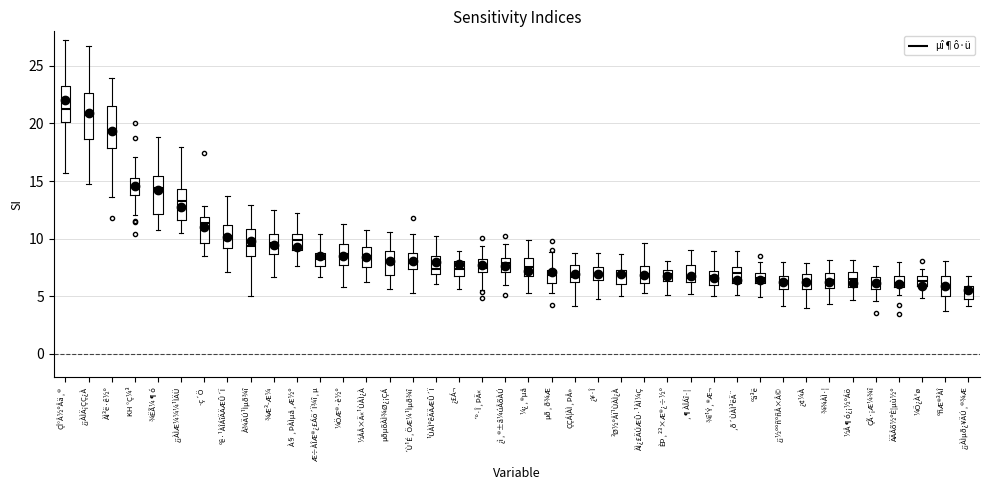

Reading left to right, transcribe this box plot: for each box, give where its median line is, the range the box spans, and where its two whiskers end, as read against the y-axis. The values are not printed on the chart, so give them approximately, as read against the axis.

ÇÎ°Å½ºÅä¸®: median 21.5, box 20.0 to 23.0, whiskers 15.5 to 27.5
¿¡ÀÌÄ¡ÇÇ¿À: median 20.5, box 18.5 to 22.5, whiskers 15.0 to 26.5
ÀÌ³ë·ê½º: median 19.5, box 18.0 to 21.5, whiskers 13.5 to 24.0
KH °Ç¼³: median 14.5, box 14.0 to 15.0, whiskers 12.0 to 17.0
¾ËÃ¼¶ó: median 14.5, box 12.0 to 15.5, whiskers 11.0 to 19.0
¿¡ÀÌÆ¼¼¼¹ÌÄÜ: median 13.5, box 11.5 to 14.5, whiskers 10.5 to 18.0
·ç´Ö: median 11.5, box 9.5 to 12.0, whiskers 8.5 to 13.0
ºê·¹ÀÎÁîÄÄÆÛ´Ï: median 10.5, box 9.0 to 11.0, whiskers 7.0 to 13.5
Å¾ÄÚ¹Ìµð¾î: median 9.5, box 8.5 to 11.0, whiskers 5.0 to 13.0
¾Æ³­Æ¼: median 9.5, box 8.5 to 10.5, whiskers 6.5 to 12.5
À§¸ÞÀÌµå¸Æ½º: median 10.0, box 9.0 to 10.5, whiskers 7.5 to 12.0
Æ÷ÀÎÆ®¿£Áö´Ï¾î¸µ: median 8.5, box 7.5 to 9.0, whiskers 6.5 to 10.5
¼ÖÆ®·è½º: median 8.5, box 7.5 to 9.5, whiskers 6.0 to 11.0
½ÅÅ×Ä«¹ÙÀÌ¿À: median 8.5, box 7.5 to 9.5, whiskers 6.0 to 10.5
µðµõÀÌ¾Ø¿¡ÇÁ: median 8.0, box 7.0 to 9.0, whiskers 5.5 to 10.5
´Ù¹É¸ÖÆ¼¹Ìµð¾î: median 8.0, box 7.5 to 9.0, whiskers 5.5 to 10.5
¹ÙÀÌºêÄÄÆÛ´Ï: median 7.5, box 7.0 to 8.5, whiskers 6.0 to 10.5
¿£Á¬: median 7.5, box 6.5 to 8.0, whiskers 5.5 to 9.0
´º·Î¸ÞÄ«: median 7.5, box 7.0 to 8.5, whiskers 5.5 to 9.5
¿ì¸®±â¼úÅõÀÚ: median 8.0, box 7.0 to 8.5, whiskers 6.0 to 9.5
¼¿¸®µå: median 7.5, box 7.0 to 8.5, whiskers 5.5 to 10.0
µð¸ð¾Æ: median 7.0 (just below the box's upper edge), box 6.0 to 7.0, whiskers 5.5 to 9.0
ÇÇÁ¦ÀÌ¸ÞÅ»: median 6.5, box 6.0 to 7.5, whiskers 4.0 to 9.0
¿¥·Î: median 7.0, box 6.5 to 7.5, whiskers 5.0 to 9.0
³Ø½ºÅÏ¹ÙÀÌ¿À: median 7.0, box 6.0 to 7.5, whiskers 5.0 to 8.5
ÀÌ¿£ÄÚÆÛ·¹ÀÌ¼Ç: median 7.0, box 6.0 to 7.5, whiskers 5.5 to 9.5
ÈÞ¸²³×Æ®¿÷½º: median 7.0, box 6.5 to 7.5, whiskers 5.0 to 8.0
¸¶ÀÎÁî·¦: median 6.5, box 6.0 to 7.5, whiskers 5.0 to 9.0
¾î¹Ý¸®Æ¬: median 7.0 (just below the box's upper edge), box 6.0 to 7.0, whiskers 5.0 to 9.0
¸ð´ÙÀÌ³ëÄ¨: median 7.0, box 6.0 to 7.5, whiskers 5.0 to 9.0
ºä³ë: median 6.5, box 6.0 to 7.0, whiskers 5.0 to 8.0
¿¡½ººñºñÅ×Å©: median 6.5 (inside the box), box 5.5 to 6.5, whiskers 4.0 to 8.0
¿¢¼À: median 6.0, box 5.5 to 7.0, whiskers 4.0 to 8.0
¾¾ÀÌ·¦: median 6.5, box 5.5 to 7.0, whiskers 4.5 to 8.0
½Å¶ó¿¡½ºÁö: median 6.5, box 6.0 to 7.0, whiskers 4.5 to 8.0
ÇÃ·¡Æ¼¾î: median 6.0, box 5.5 to 6.5, whiskers 4.5 to 7.5
ÄÄÅõ½ºÈ¦µù½º: median 6.0 (inside the box), box 6.0 to 6.5, whiskers 5.0 to 8.0
¼Õ¿À°ø: median 6.5, box 6.0 to 7.0, whiskers 5.0 to 7.5
ºñÆ®³ÀÎ: median 6.0, box 5.0 to 7.0, whiskers 3.5 to 8.0
¿¡ÀÌµð¿¥ÄÚ¸®¾Æ: median 5.5, box 5.0 to 6.0, whiskers 4.0 to 6.5